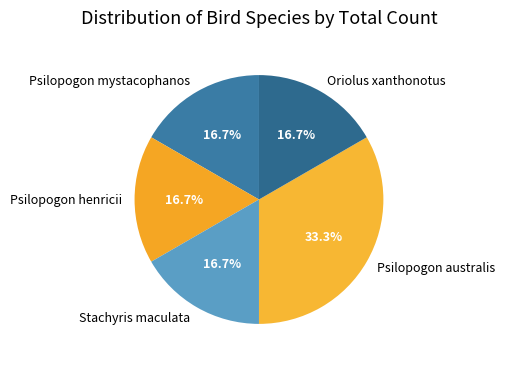

Is the sum of Oriolus xanthonotus and Psilopogon henricii greater than half?

No